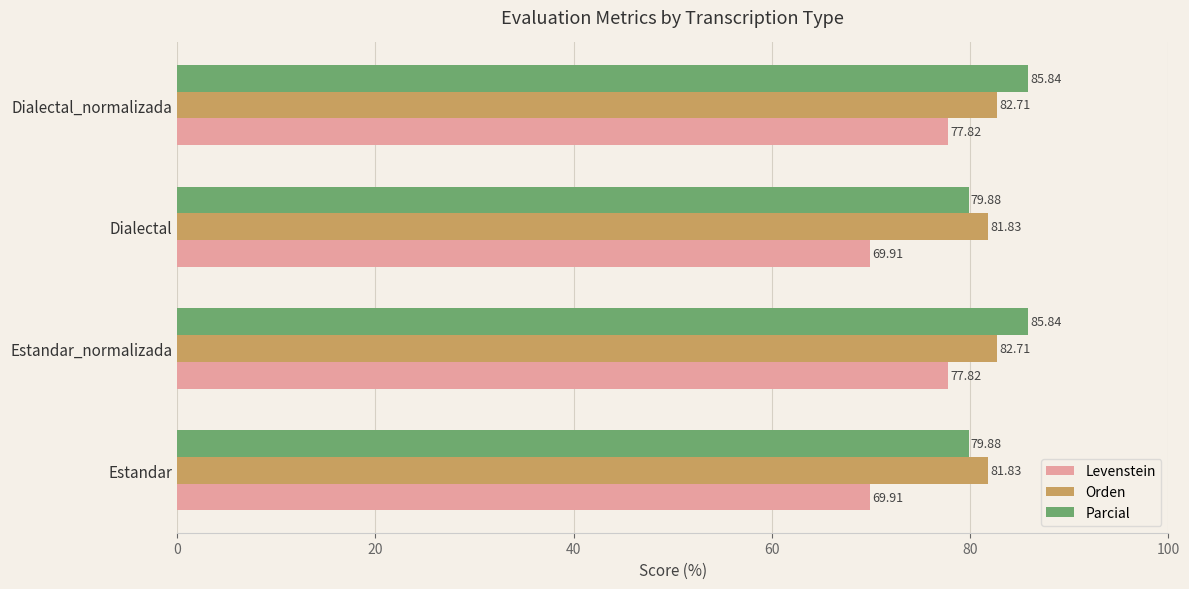

What is the difference between the highest and lowest values at Estandar?

11.9